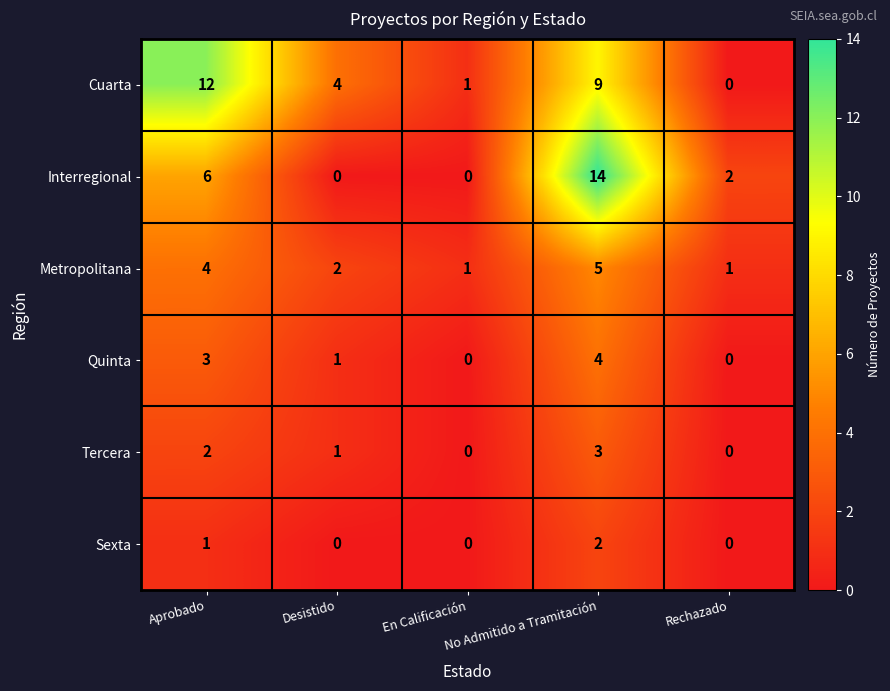

What is the average value of the Cuarta series?

5